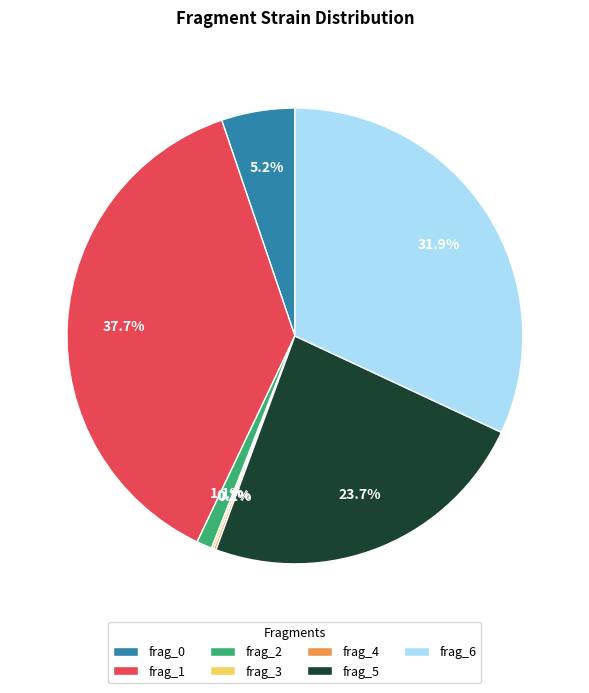

Which has a higher value, frag_1 or frag_0?

frag_1